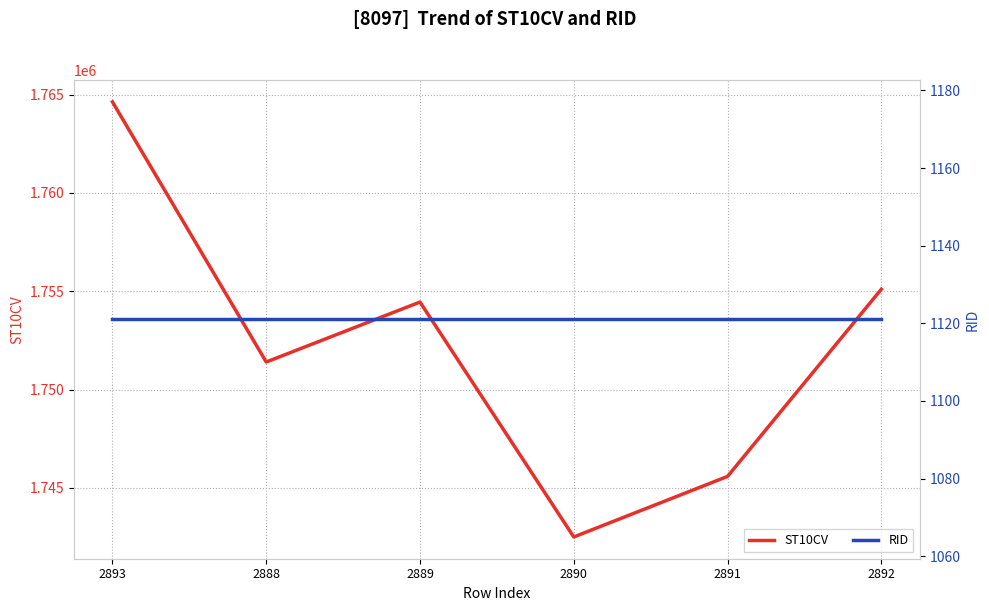

Rank the series by their average value, from lowest to highest.

RID, ST10CV